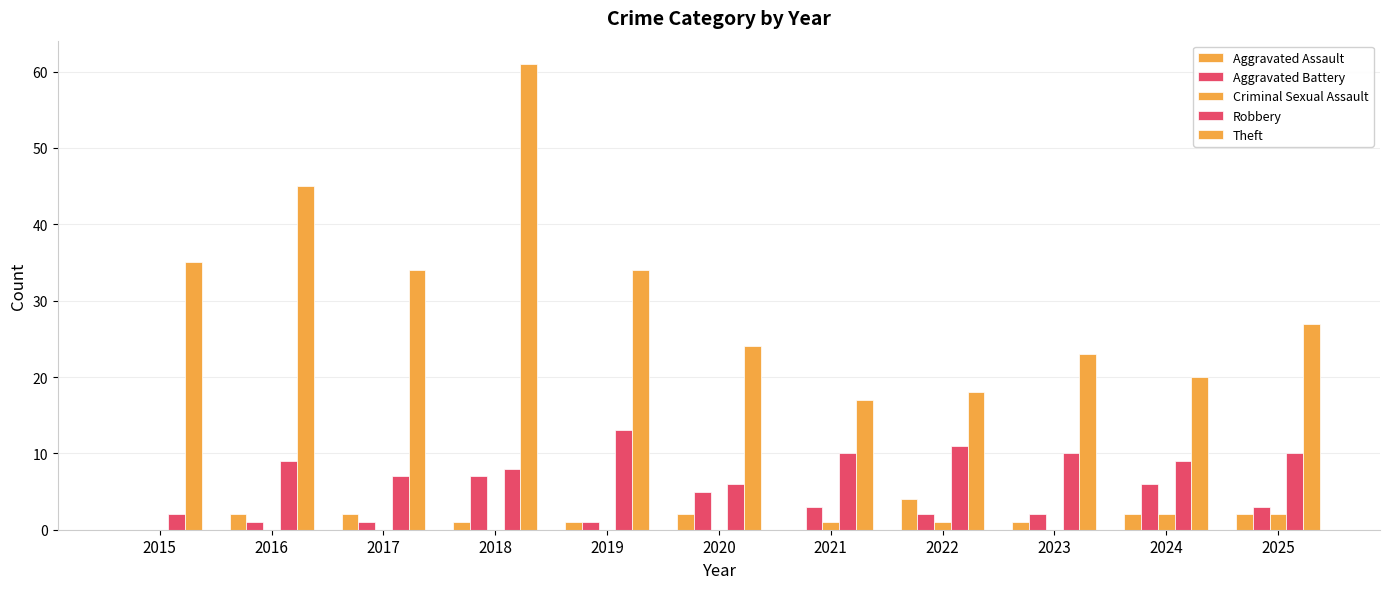

Is the value of Criminal Sexual Assault at 2023 greater than the value of Robbery at 2023?

No